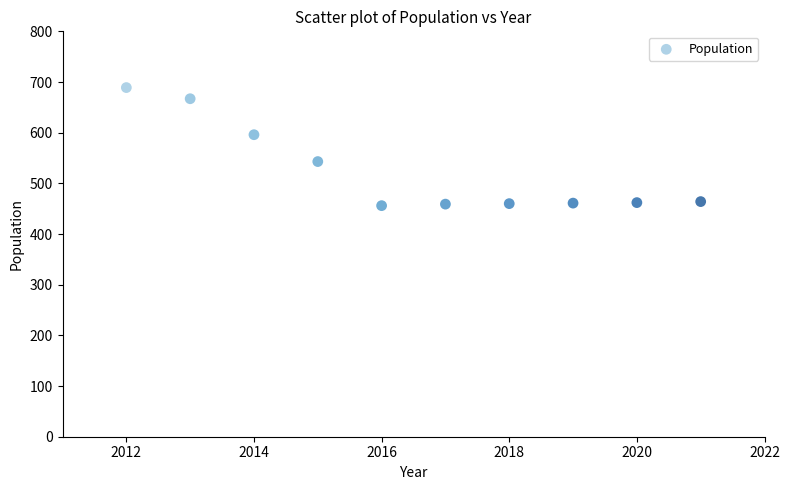

What is the range of Y values (max minus min)?

233